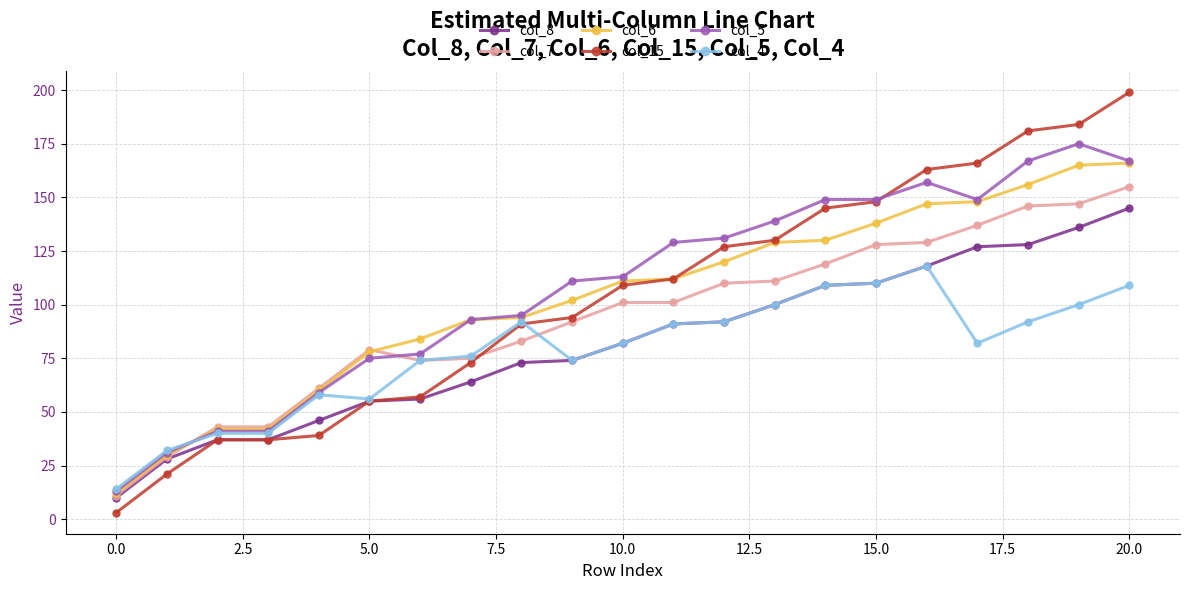

What is the minimum value for col_4?

14